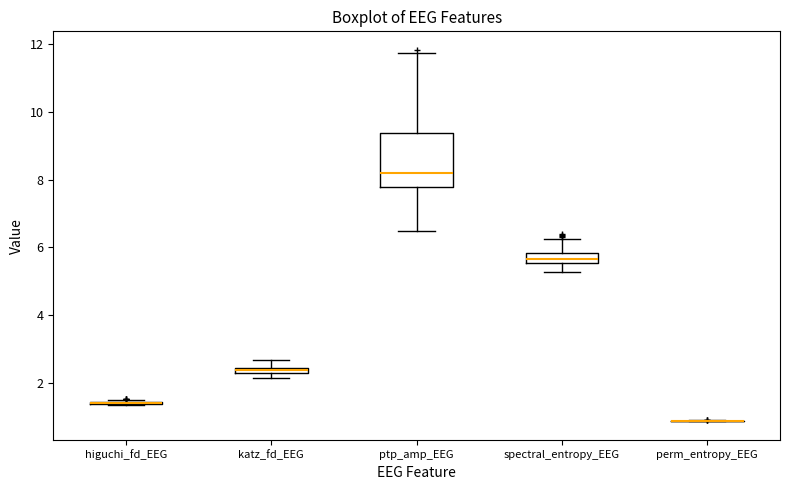

Comparing the boxes themselves (not the whiskers), which one is the tallest?

ptp_amp_EEG